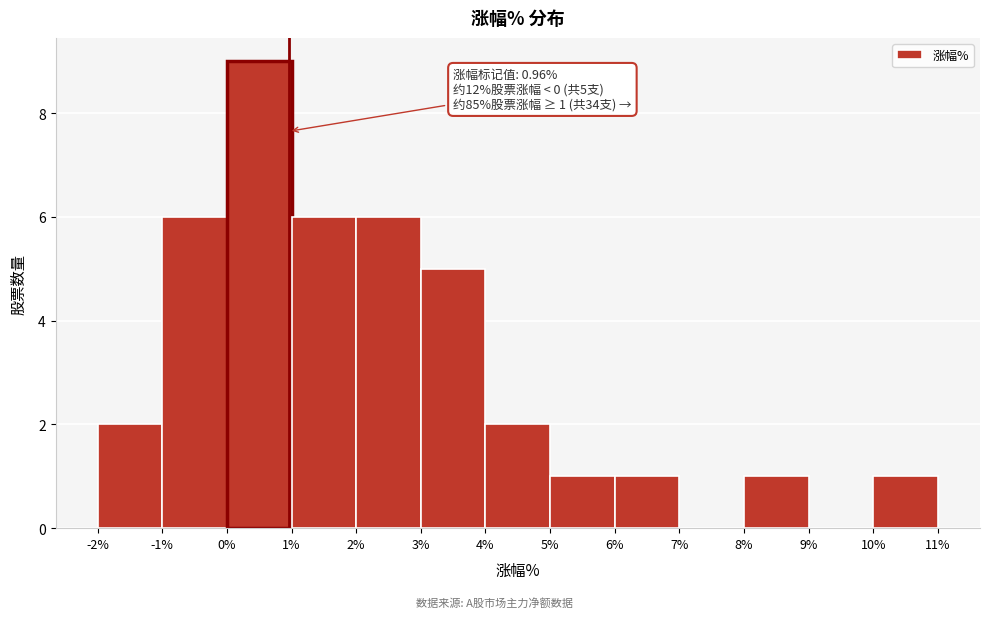

Which range on the x-axis has the tallest bar?

0% to 1%